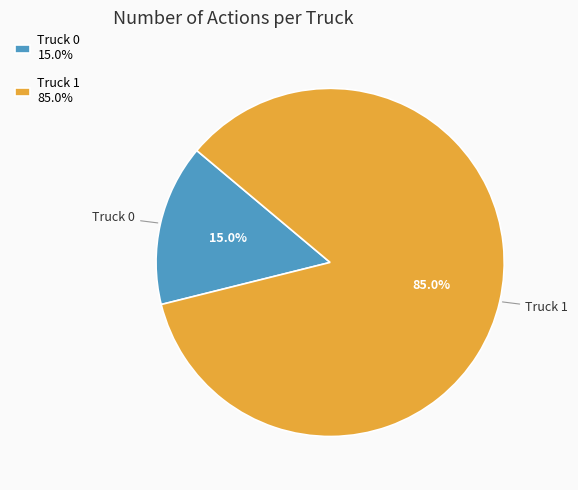

The Truck 0 slice represents 29% of the pie. True or false?

False